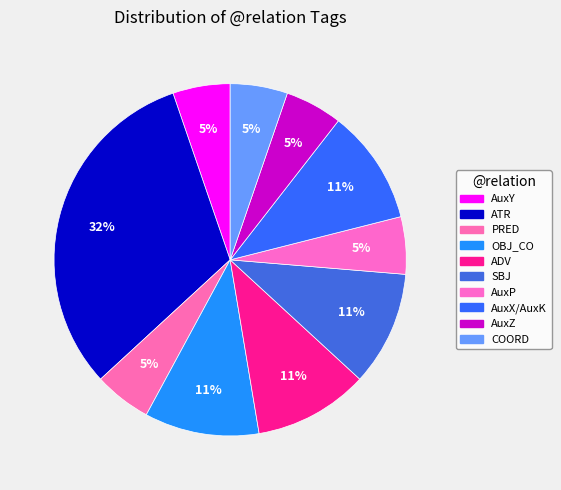

How many slices are in this pie chart?

10